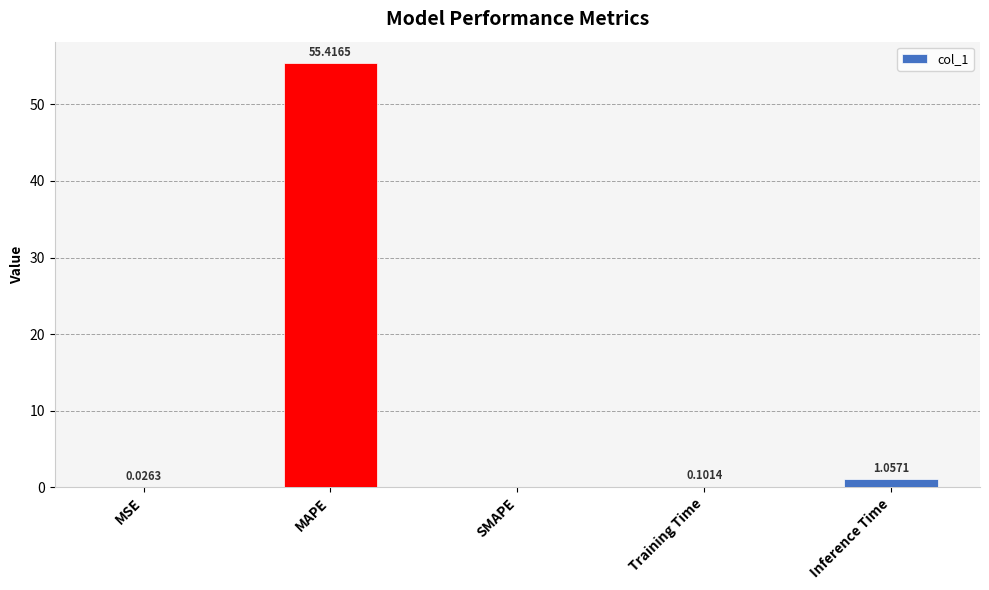

Does the chart contain stacked bars?

No